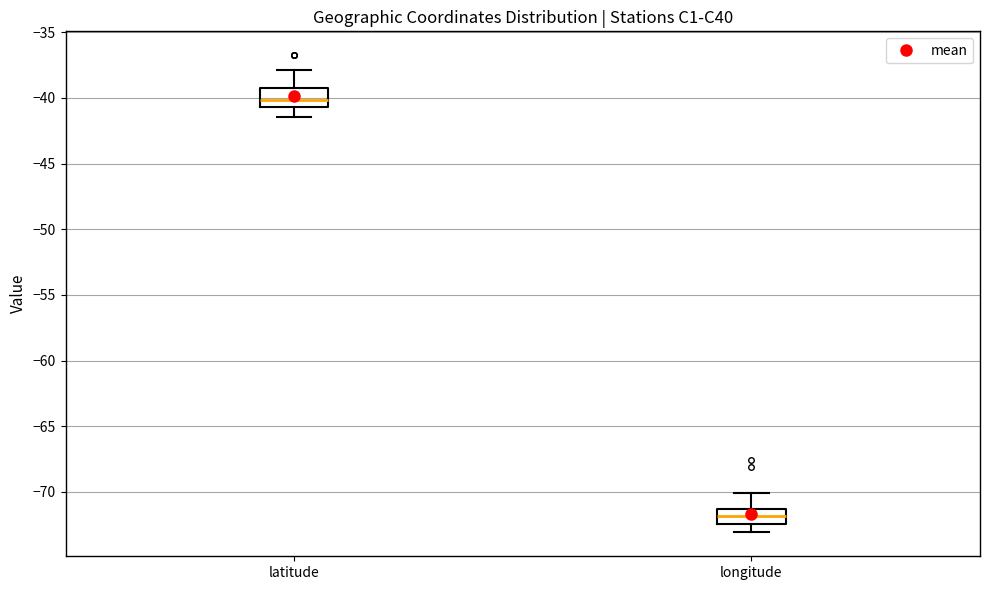

Reading left to right, read every box against the y-axis: the position of its median line, the range the box covers, and the ends of its whiskers. The values are not printed on the chart, so give them approximately, as read against the axis.

latitude: median -40.0, box -40.5 to -39.0, whiskers -41.5 to -38.0
longitude: median -72.0, box -72.5 to -71.5, whiskers -73.0 to -70.0